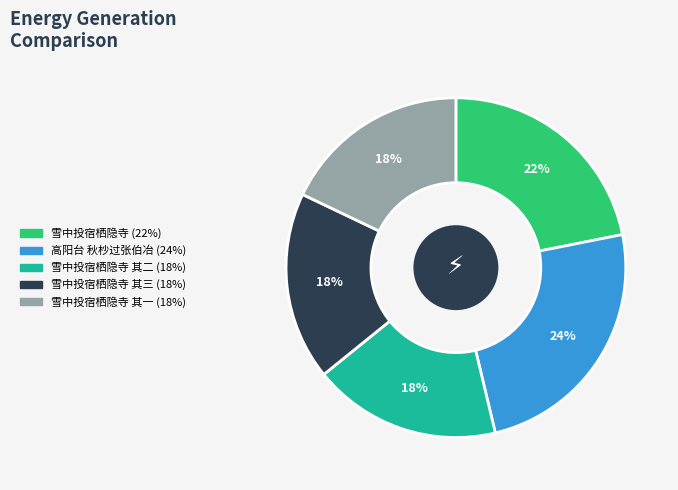

Is there any slice that represents more than half of the pie?

No